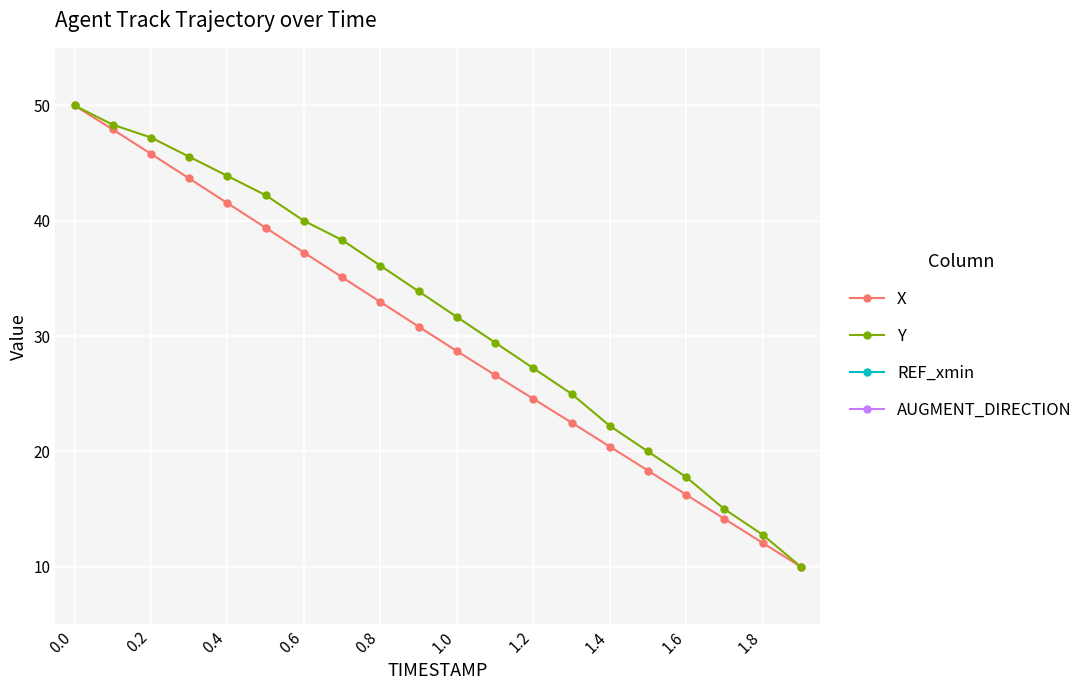

Is it true that X equals 25.0 at 17?

False